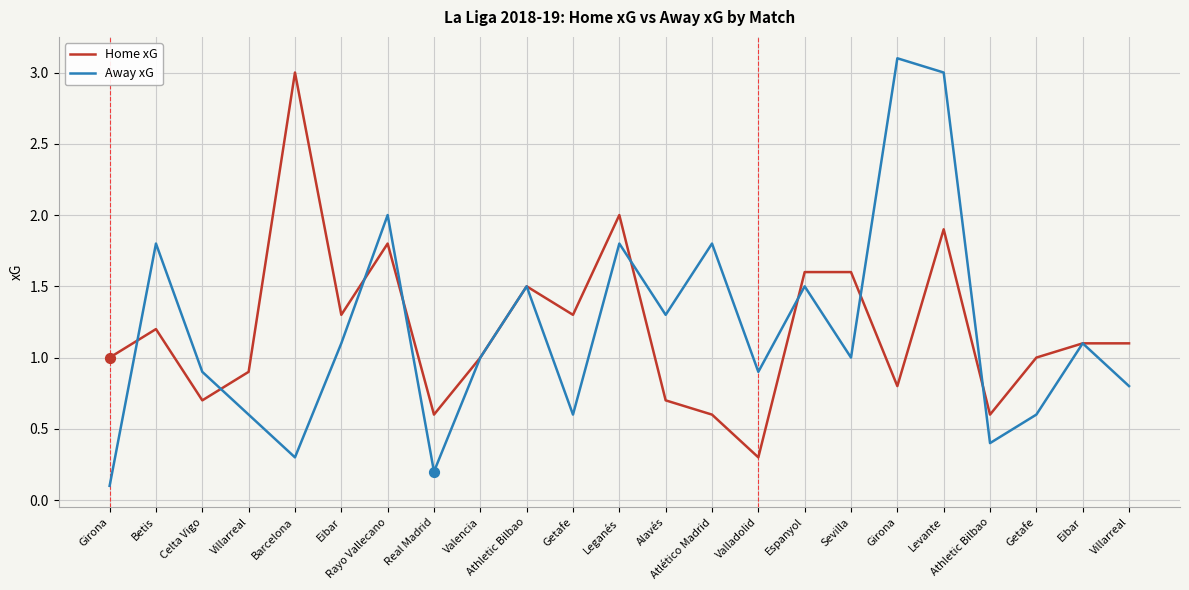

What is the total value across all series at Alavés?

2.0